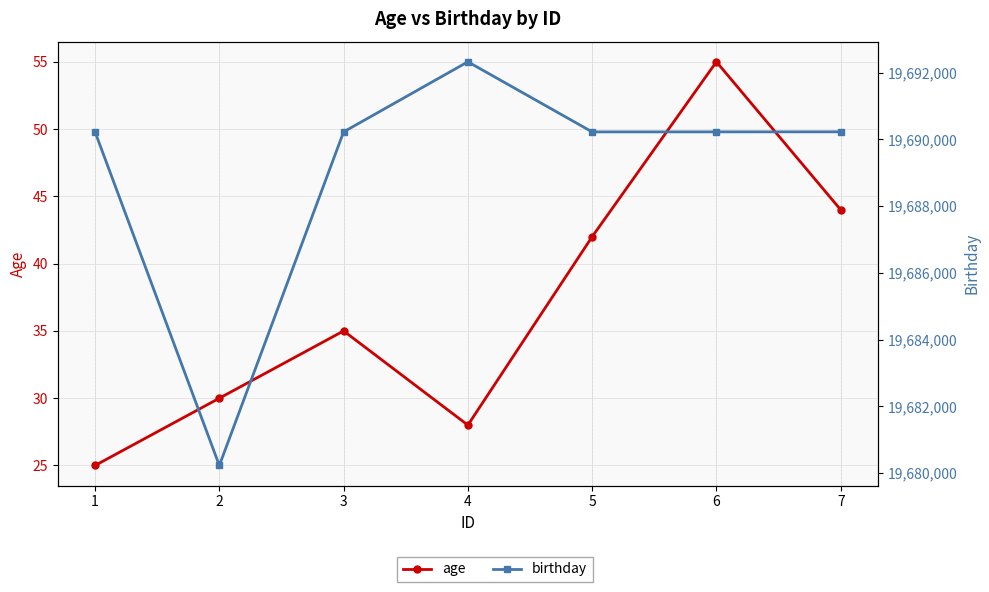

True or false: age and birthday intersect in this chart.

False